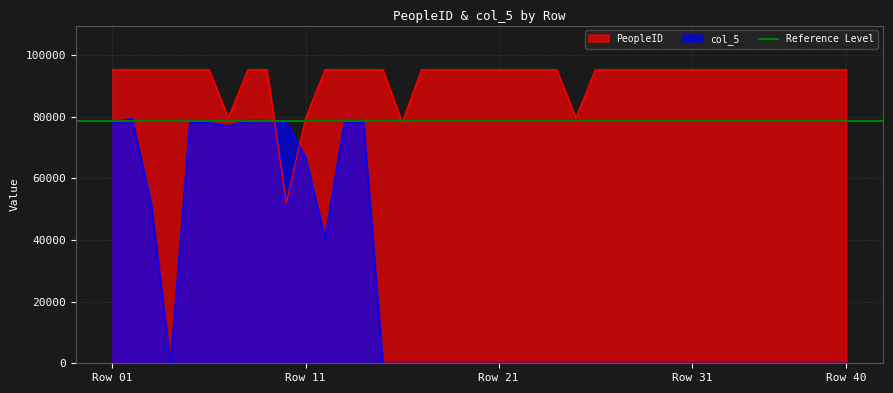

What is the sum of the col_5 values at 6 and 25?

78203